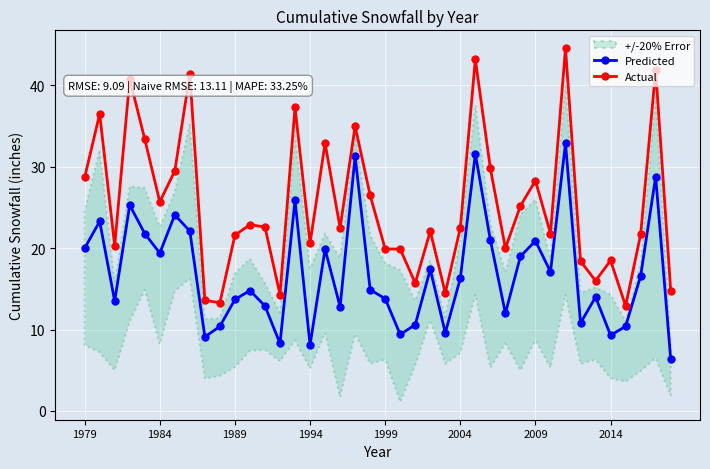

Which series has the largest total across all categories?

Actual